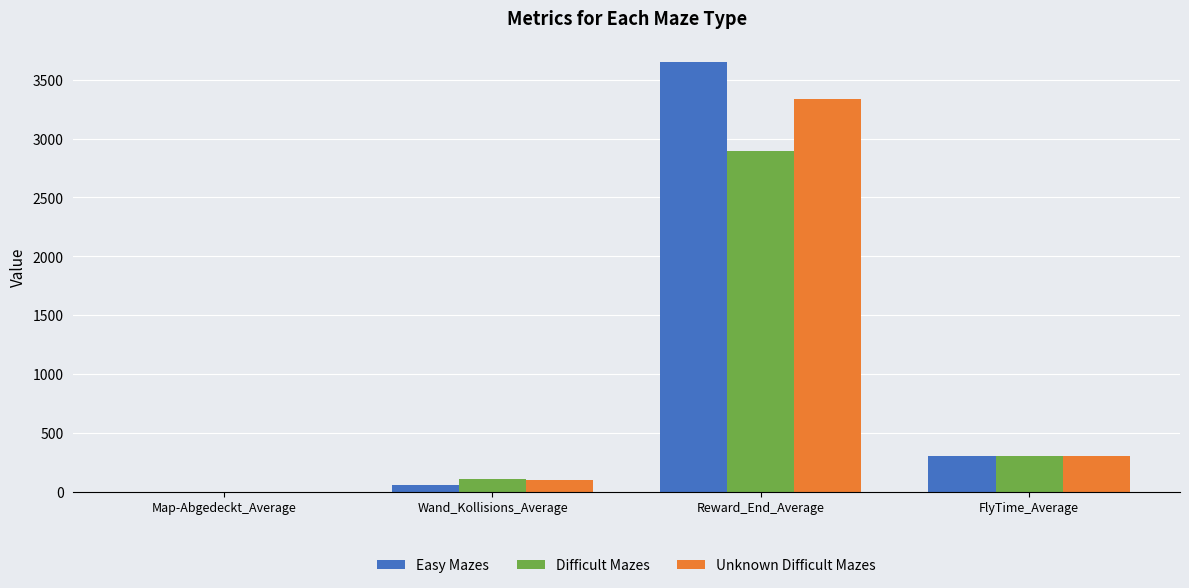

How many groups of bars are there?

4